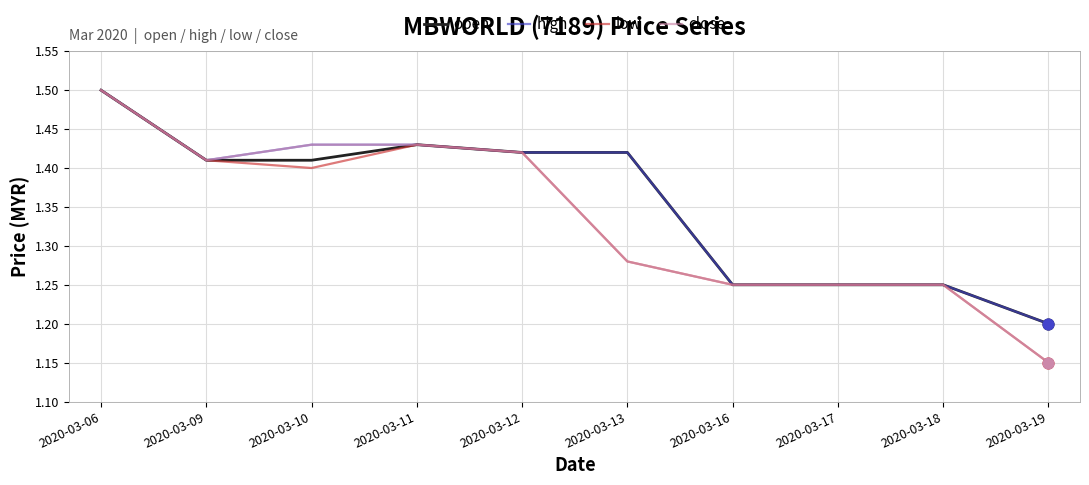

At which category is the sum across all series the highest?

2020-03-06